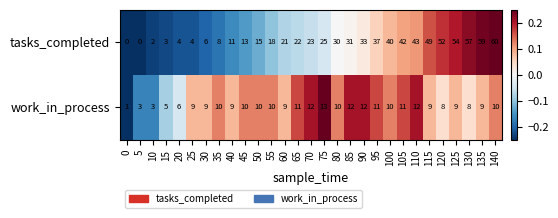

What is the maximum value for work_in_process?

13